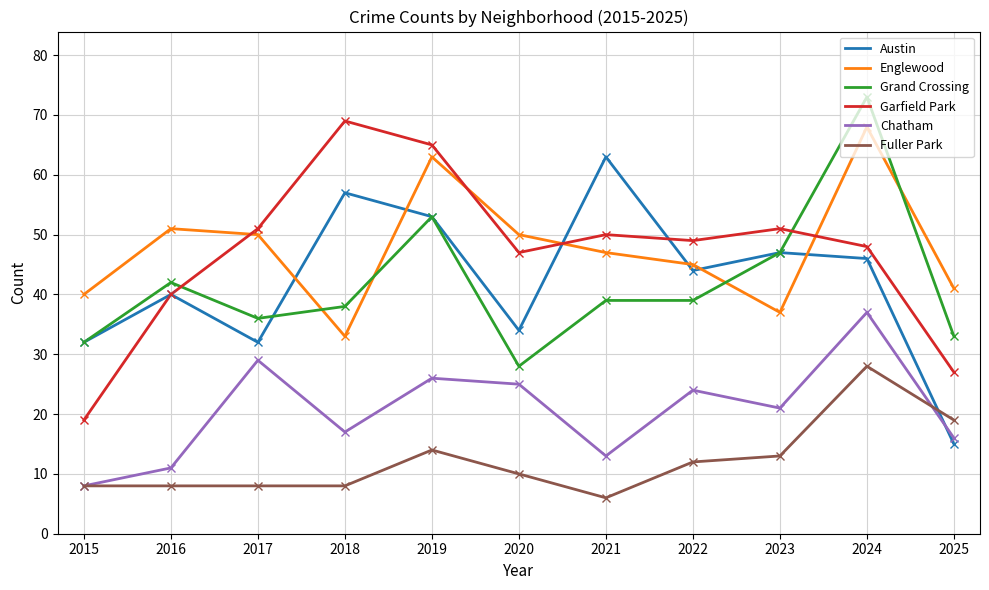

Between 2021 and 2025, which series saw the biggest shift?

Austin